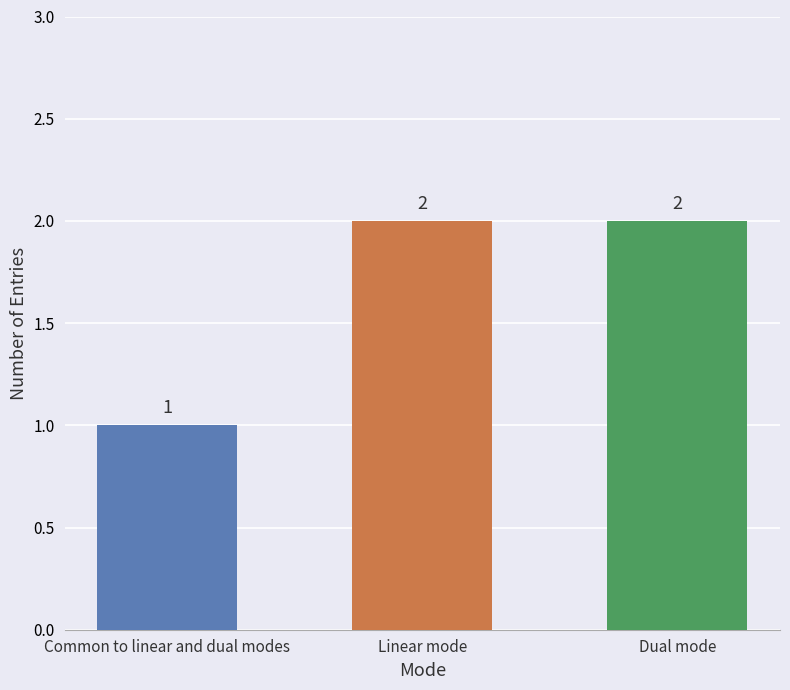

How many bars are there in total?

3